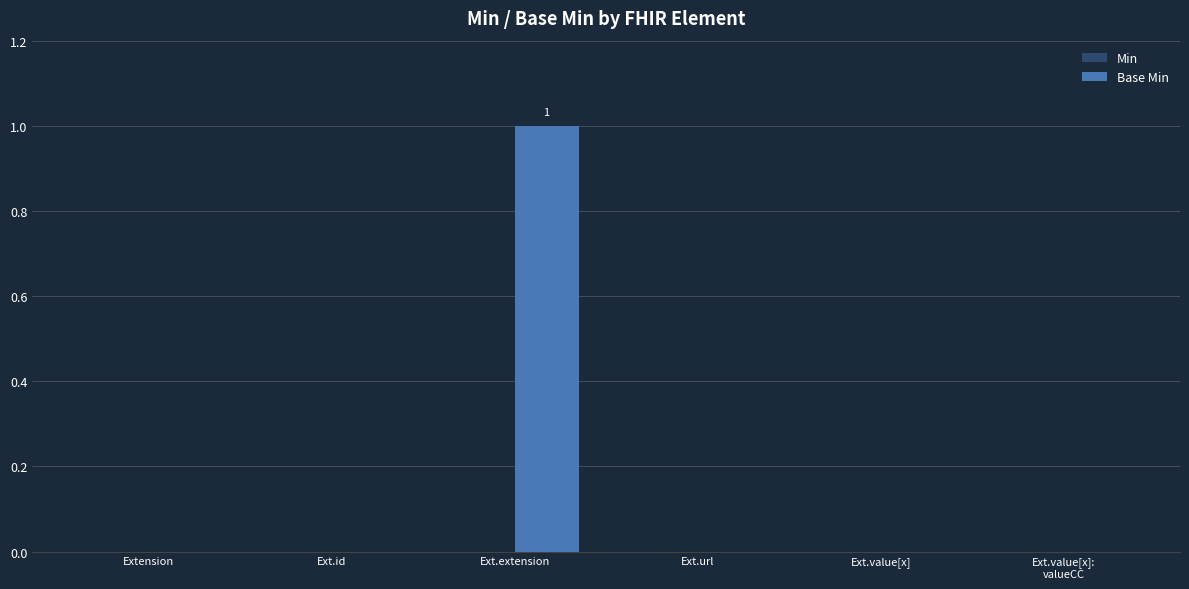

At which category does the chart reach its peak across all series?

Ext.extension